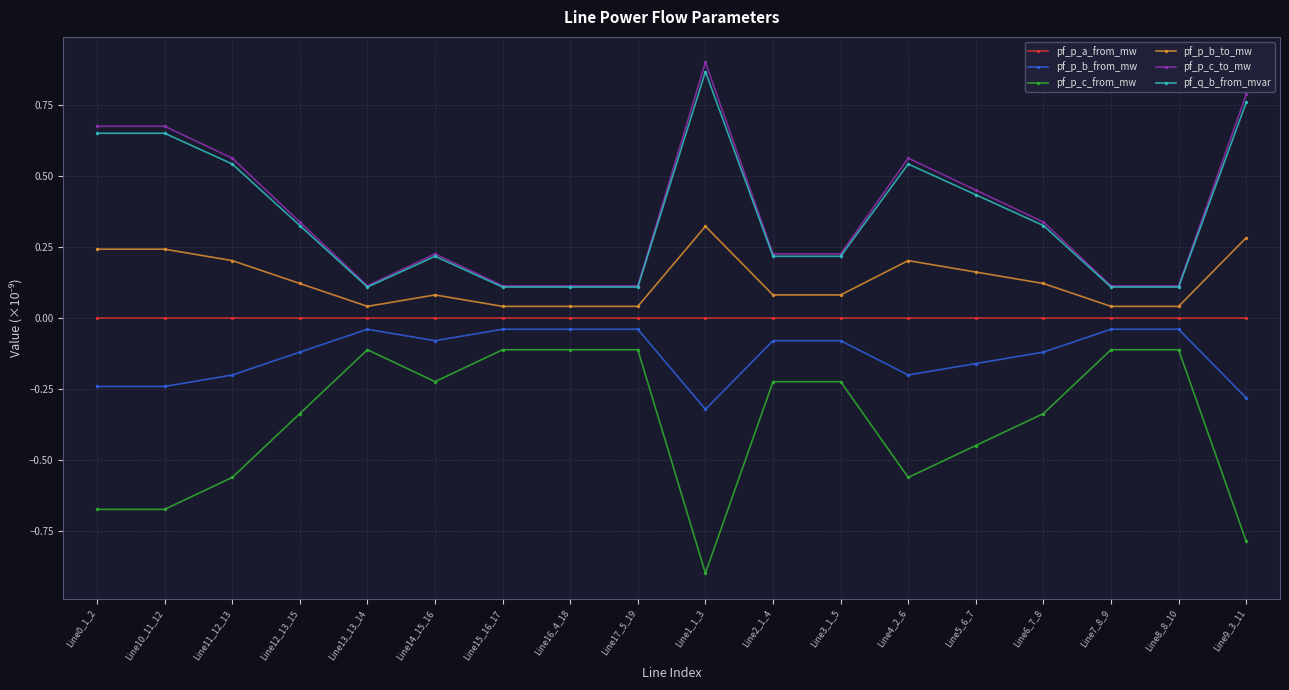

How many lines are shown in the chart?

6